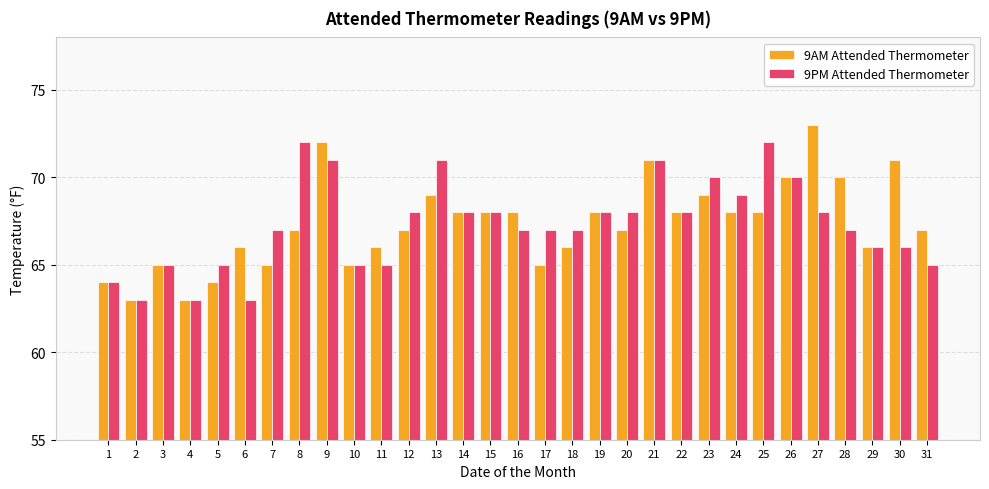

List the series in order of their peak value, lowest first.

9PM Attended Thermometer, 9AM Attended Thermometer